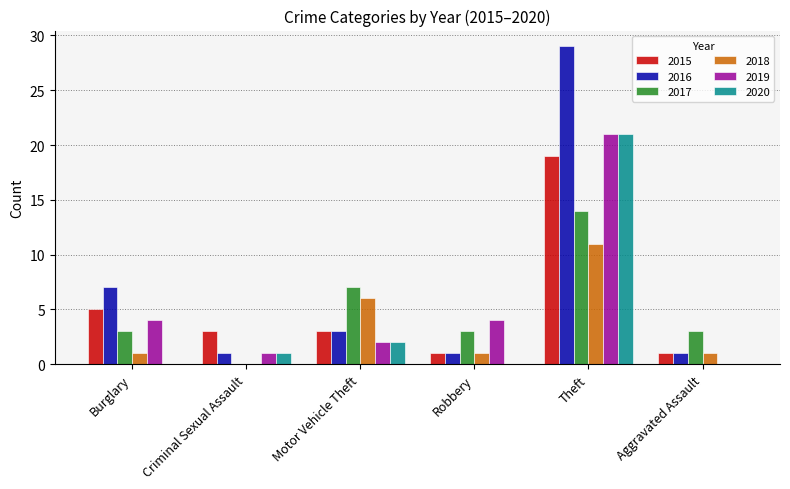

Reading left to right, extract all data points from this chart.

2015: 5	3	3	1	19	1
2016: 7	1	3	1	29	1
2017: 3	0	7	3	14	3
2018: 1	0	6	1	11	1
2019: 4	1	2	4	21	0
2020: 0	1	2	0	21	0